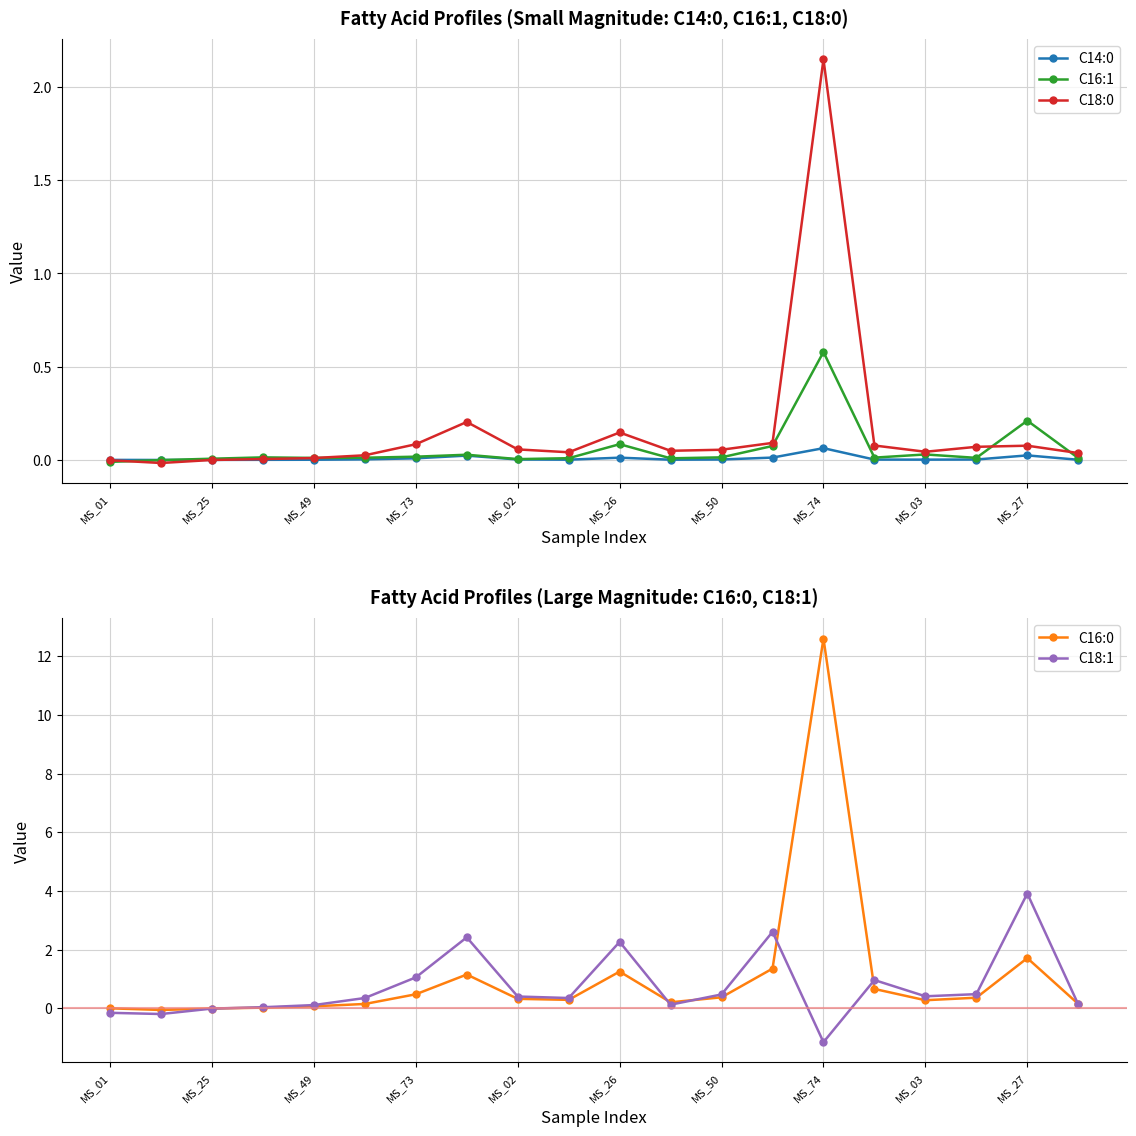

What is the value of the C16:0 point at the 12th from the left?

0.2